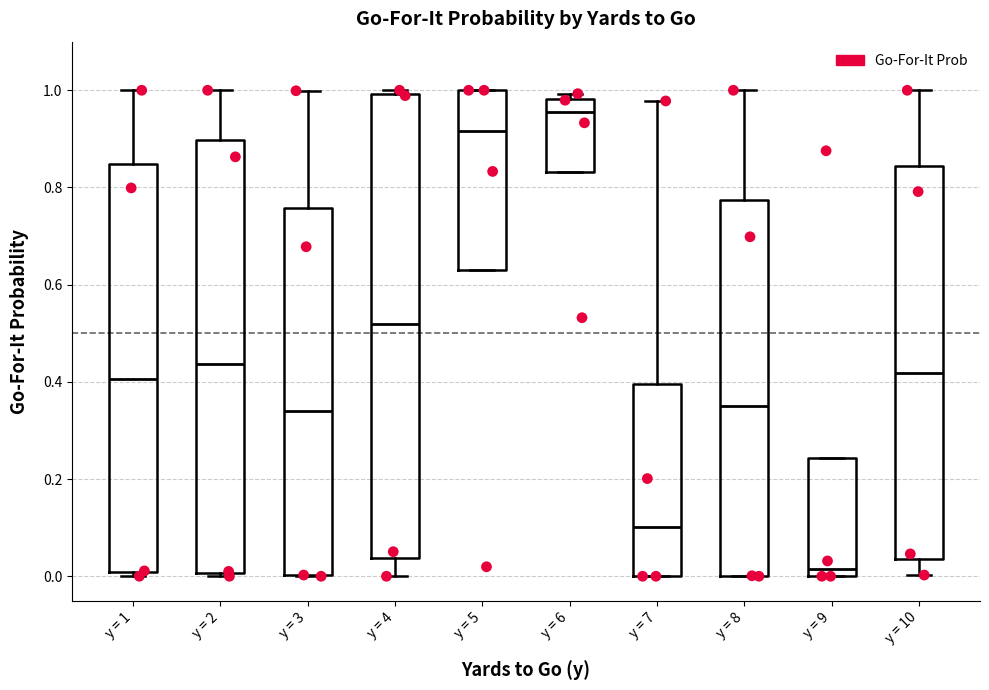

Comparing the boxes themselves (not the whiskers), which one is the tallest?

y = 4